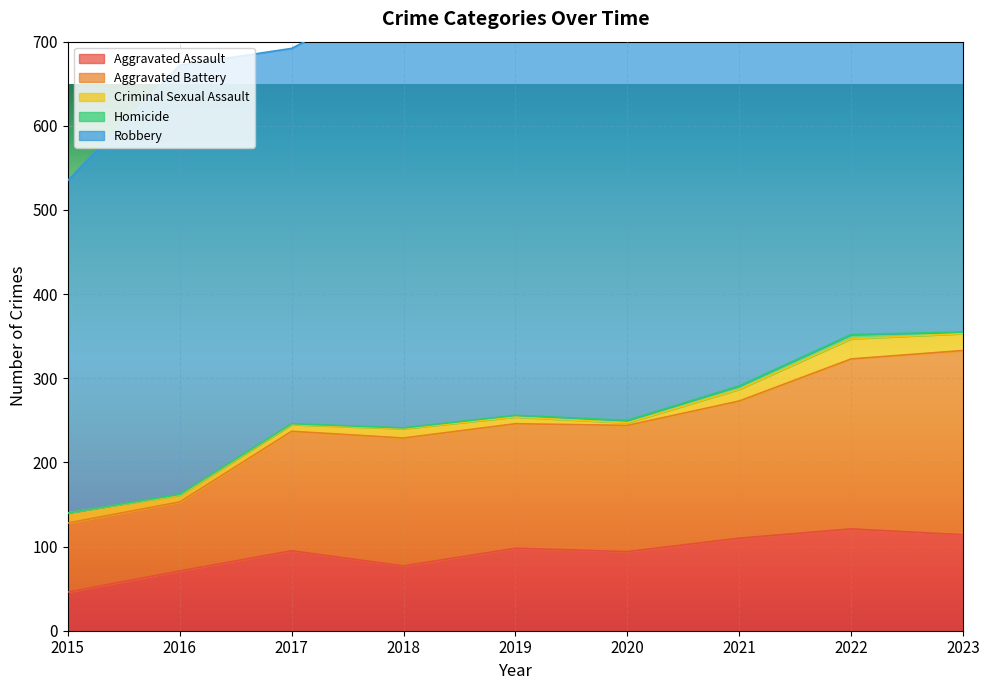

At which category is the sum across all series the highest?

2022